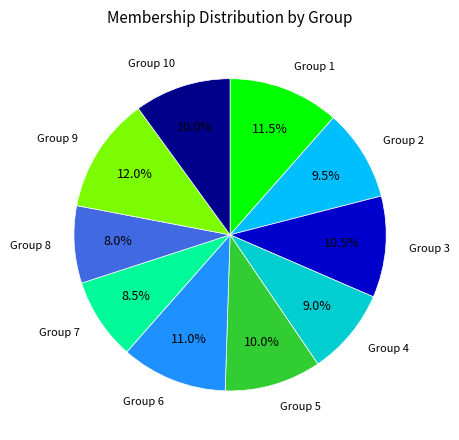

Which has a higher value, Group 9 or Group 8?

Group 9